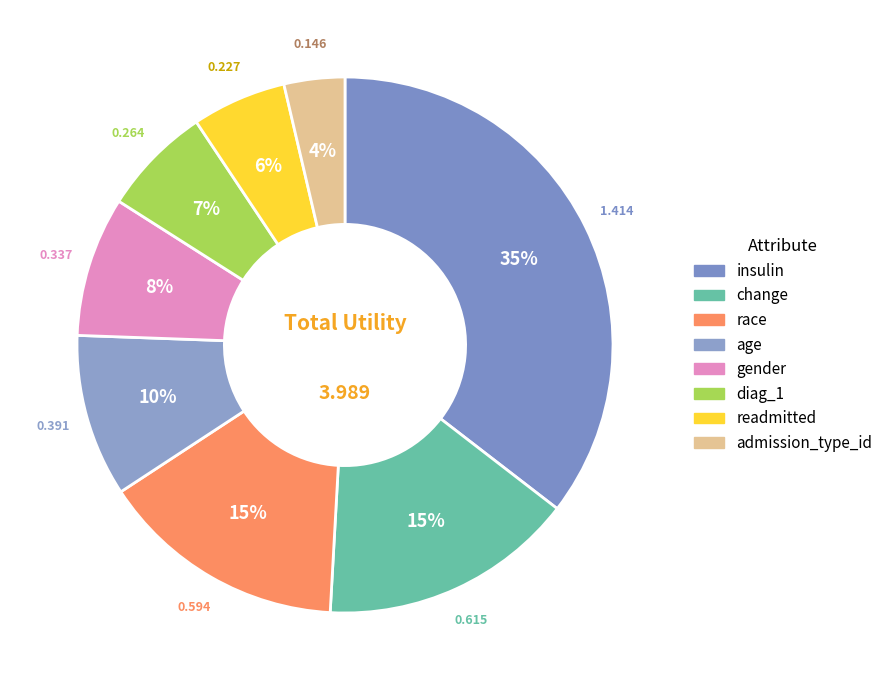

Is it true that insulin is 26% of the pie?

False